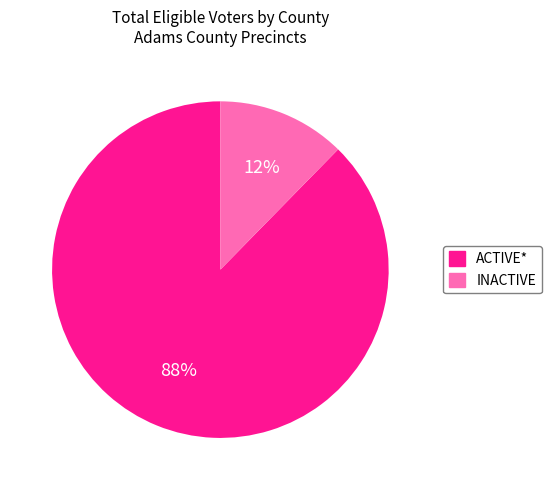

To the nearest percent, what is the combined percentage of ACTIVE* and INACTIVE?

100%